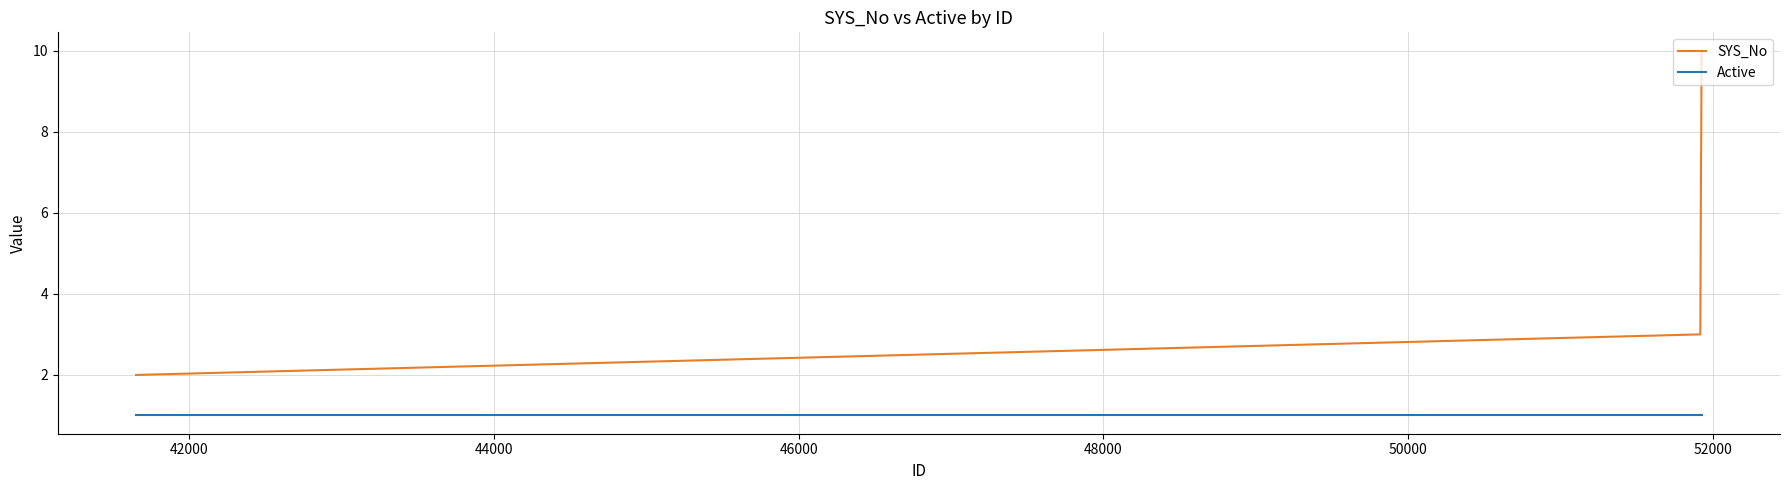

Which series has the widest spread of values?

SYS_No